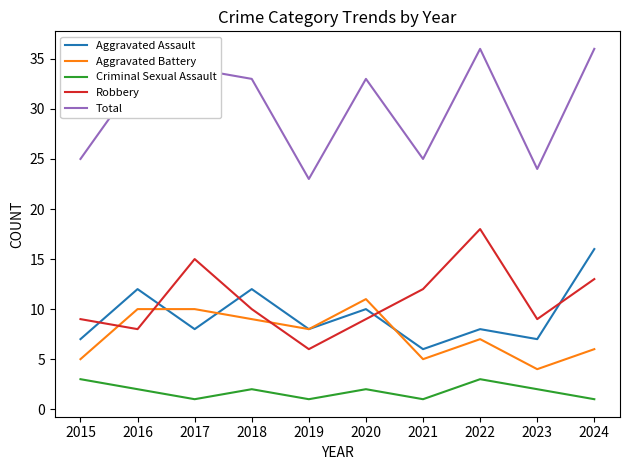

Which series has the widest spread of values?

Total